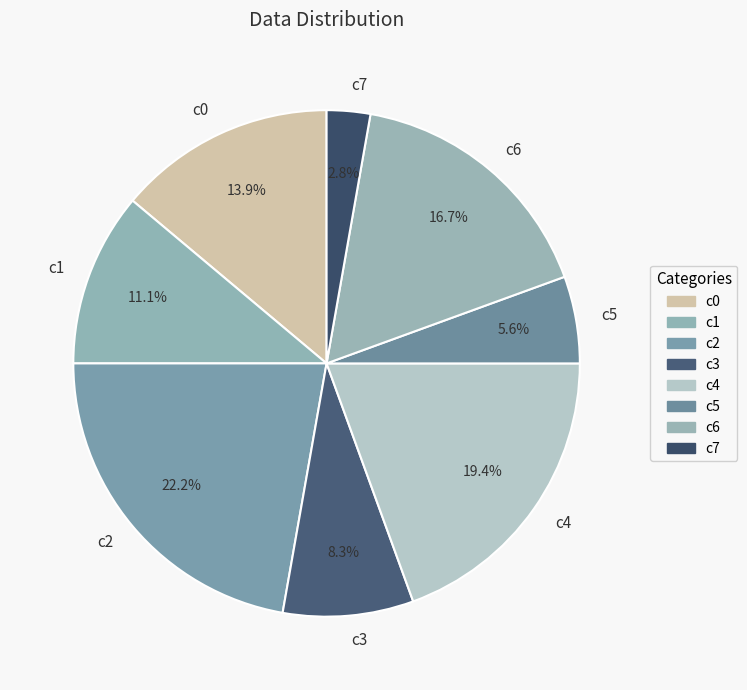

Is c4 the majority of the pie?

No